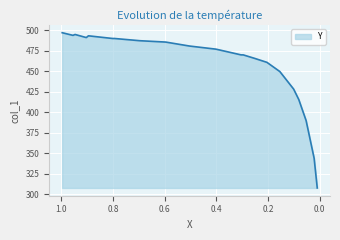

What is the sum of the values at 0.0525 and 0.204?

850.9